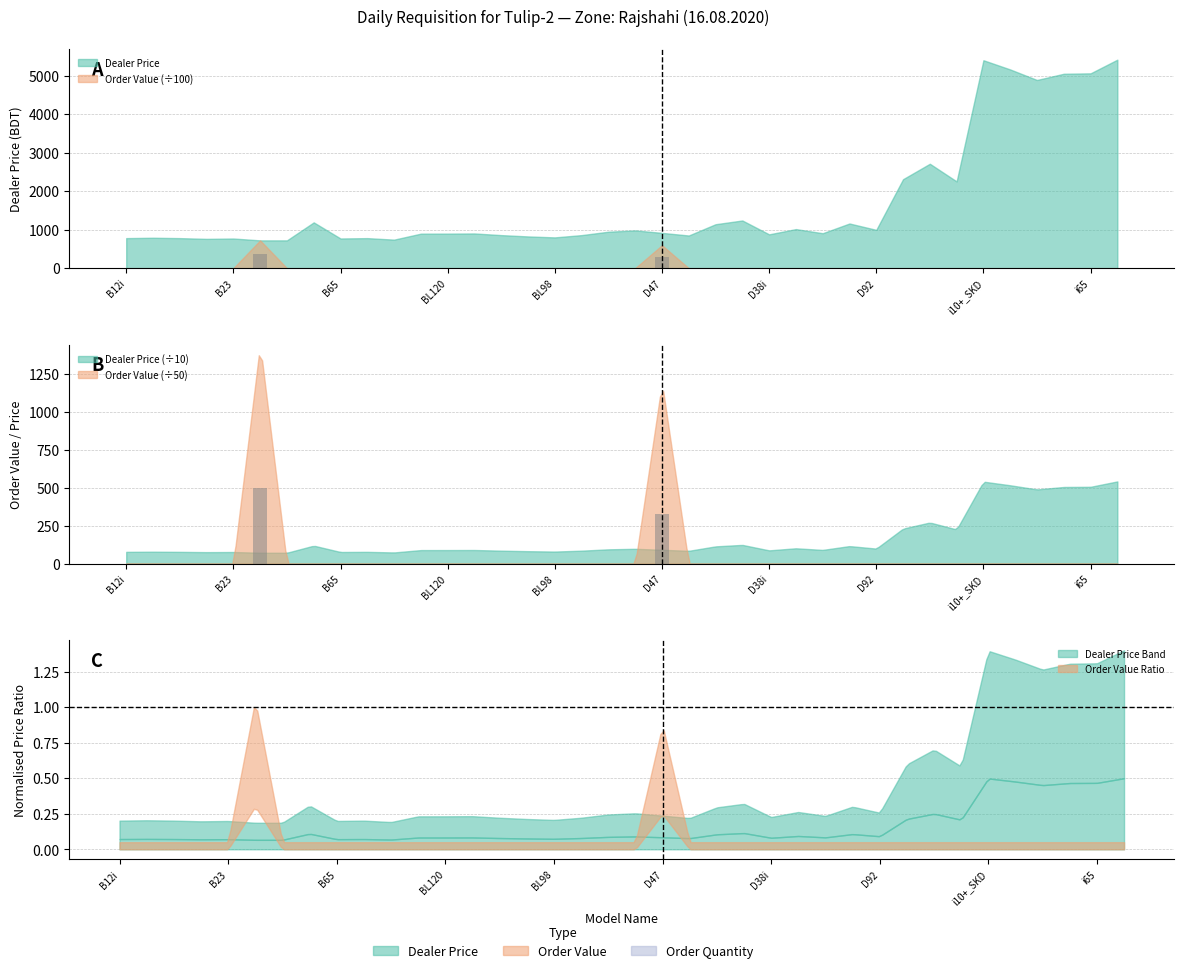

At which label does Order Quantity reach its minimum?

B12i